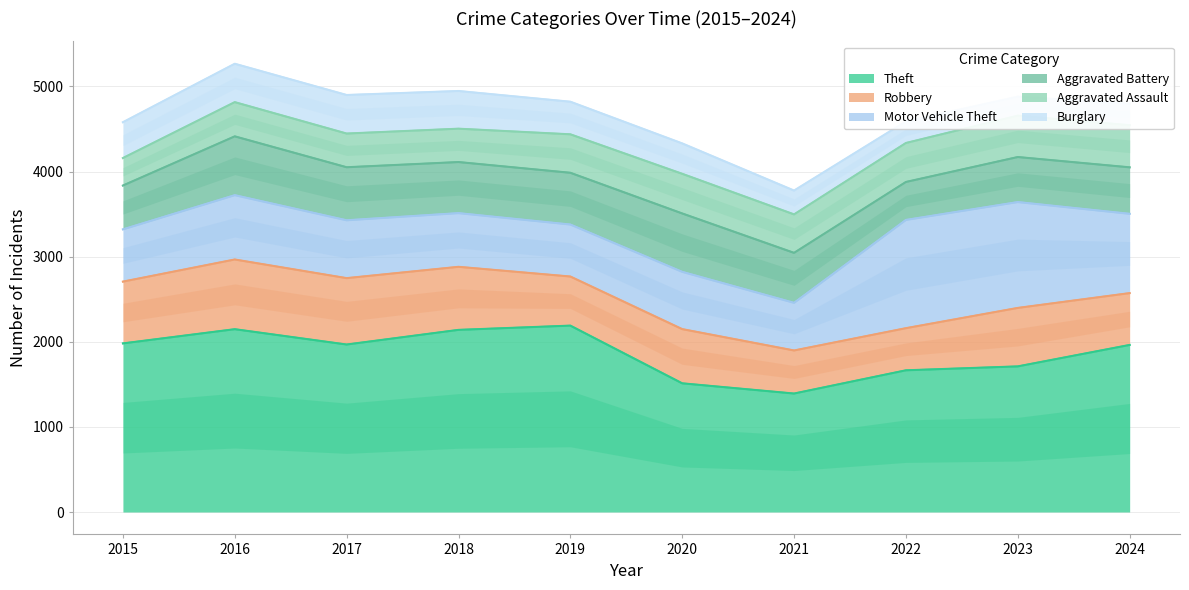

Reading left to right, what are all the values shown in this chart?

Theft: 1981	2148	1968	2140	2190	1512	1392	1665	1711	1963
Robbery: 726	819	780	741	577	637	506	495	687	609
Motor Vehicle Theft: 614	756	680	631	611	673	560	1272	1244	932
Aggravated Battery: 515	691	623	600	608	686	587	446	529	546
Aggravated Assault: 323	402	396	392	452	466	452	458	486	495
Burglary: 421	451	453	443	383	357	280	253	223	251